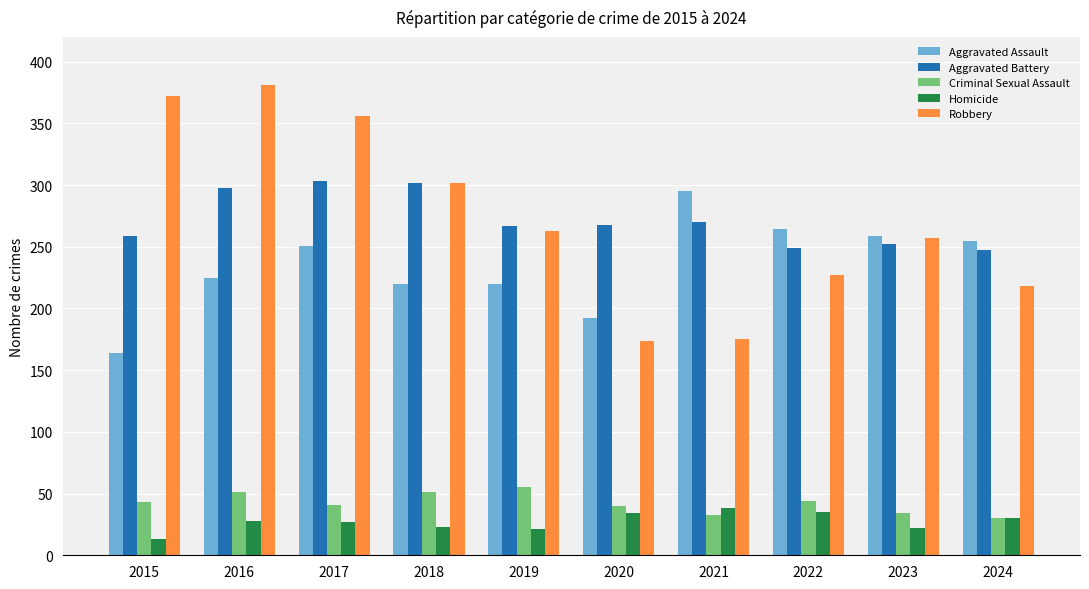

Is it true that Criminal Sexual Assault equals 69 at 2015?

False